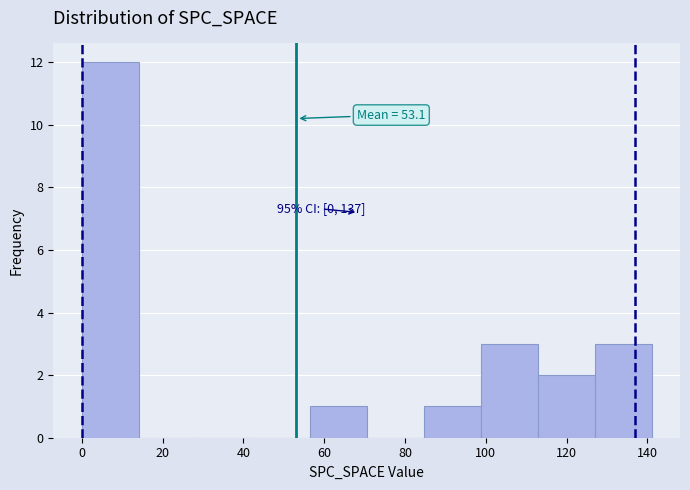

Over which range of the x-axis is the bar tallest?

0 to 14